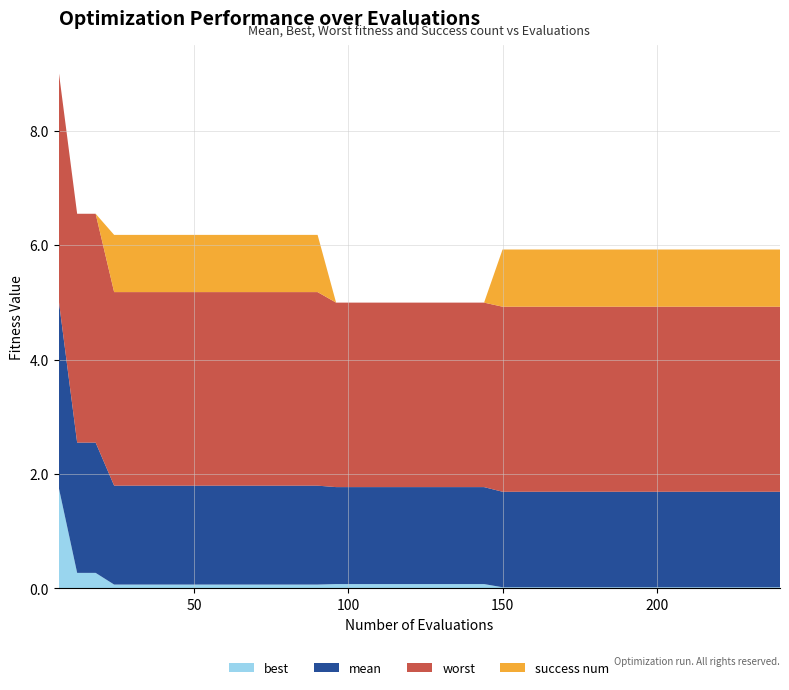

Reading right to left, what are all the values shown in this chart?

mean: 1.7	1.7	1.7	1.7	1.7	1.7	1.7	1.7	1.7	1.7	1.7	1.7	1.7	1.7	1.7	1.7	1.7	1.7	1.7	1.7	1.7	1.7	1.7	1.7	1.7	1.7	1.7	1.7	1.7	1.7	1.7	1.7	1.7	1.7	1.7	1.7	1.7	2.3	2.3	3.3
best: 0.0	0.0	0.0	0.0	0.0	0.0	0.0	0.0	0.0	0.0	0.0	0.0	0.0	0.0	0.0	0.0	0.1	0.1	0.1	0.1	0.1	0.1	0.1	0.1	0.1	0.1	0.1	0.1	0.1	0.1	0.1	0.1	0.1	0.1	0.1	0.1	0.1	0.3	0.3	1.8
worst: 3.2	3.2	3.2	3.2	3.2	3.2	3.2	3.2	3.2	3.2	3.2	3.2	3.2	3.2	3.2	3.2	3.2	3.2	3.2	3.2	3.2	3.2	3.2	3.2	3.2	3.4	3.4	3.4	3.4	3.4	3.4	3.4	3.4	3.4	3.4	3.4	3.4	4.0	4.0	4.0
success num: 1.0	1.0	1.0	1.0	1.0	1.0	1.0	1.0	1.0	1.0	1.0	1.0	1.0	1.0	1.0	1.0	0.0	0.0	0.0	0.0	0.0	0.0	0.0	0.0	0.0	1.0	1.0	1.0	1.0	1.0	1.0	1.0	1.0	1.0	1.0	1.0	1.0	0.0	0.0	0.0